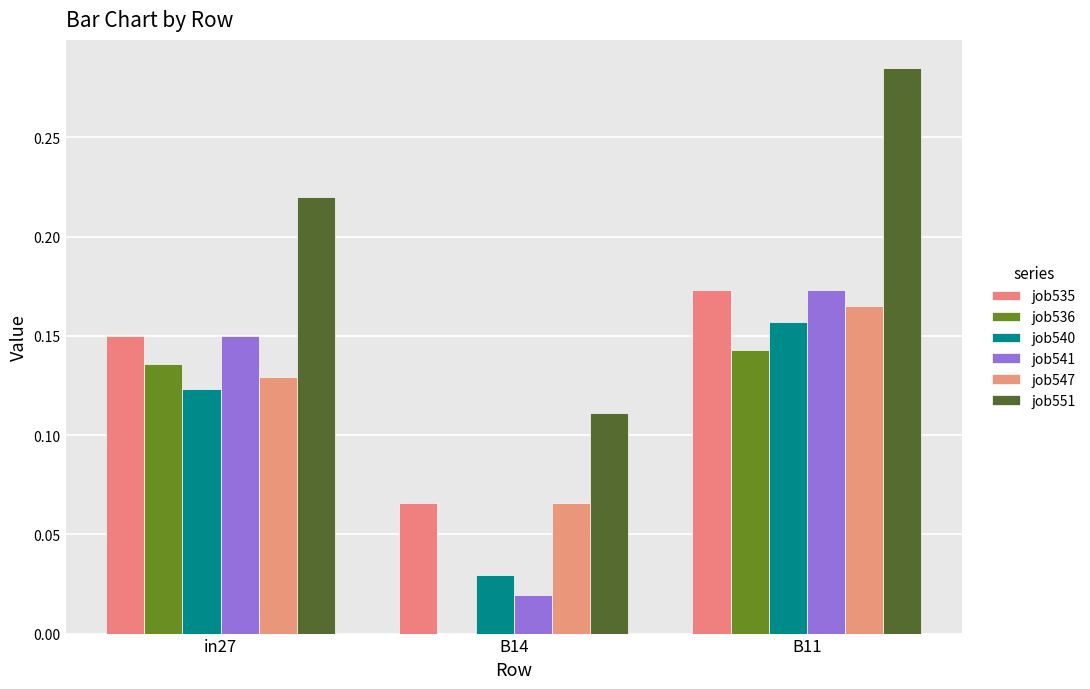

At which label is job541 closest to 0?

B14